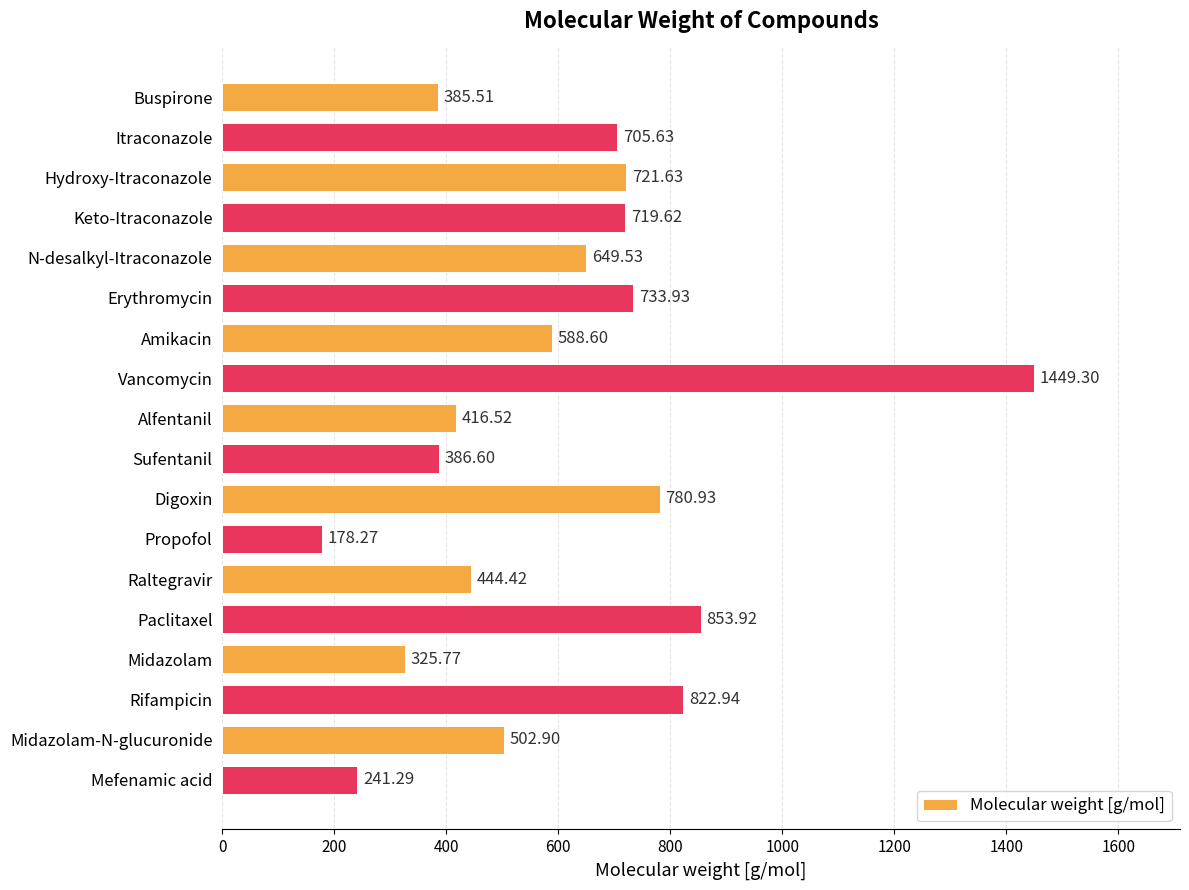

Are the bars horizontal?

Yes